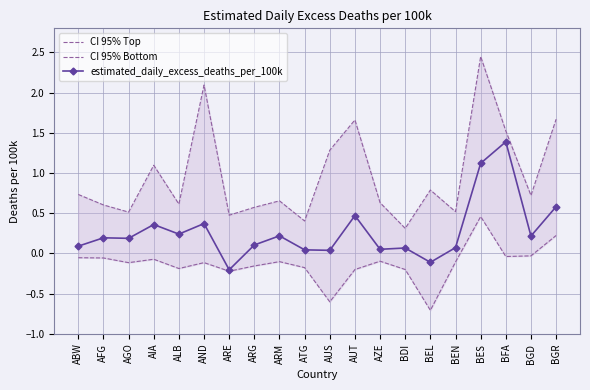

What is the value of the CI 95% Bottom point at the 4th from the left?

-0.1